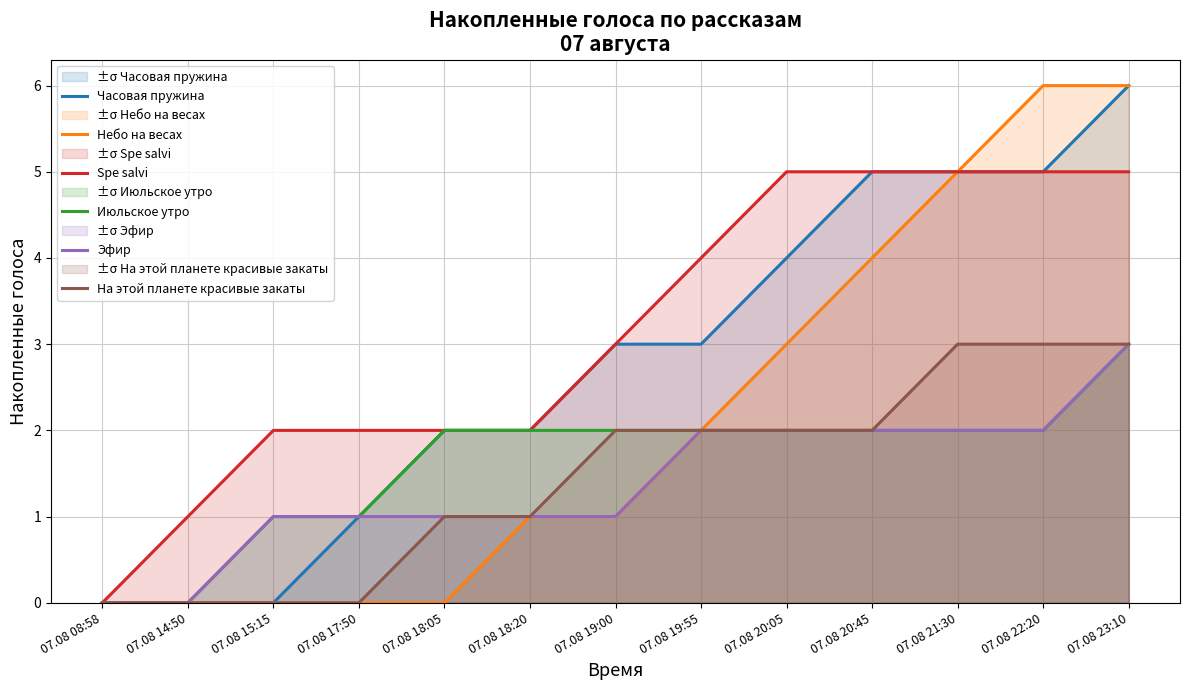

Which series has the largest total across all categories?

Spe salvi